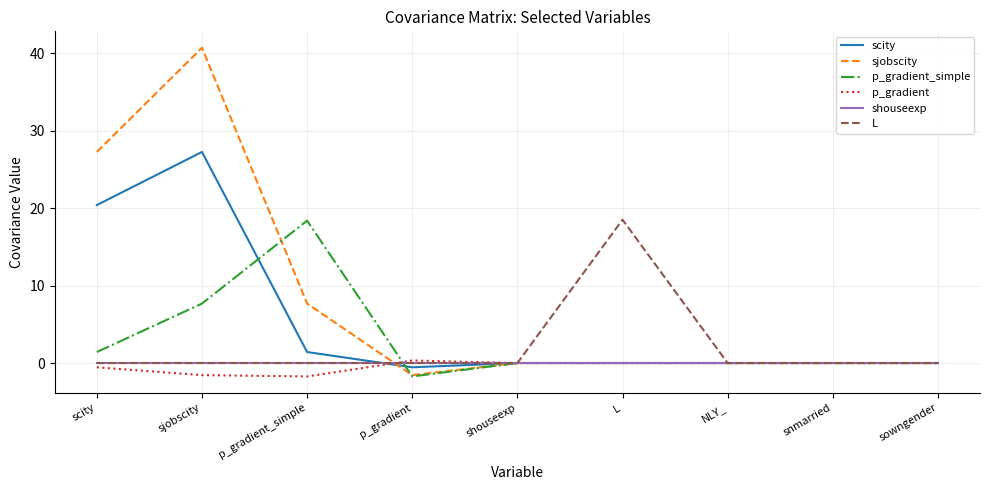

Which series has the widest spread of values?

sjobscity